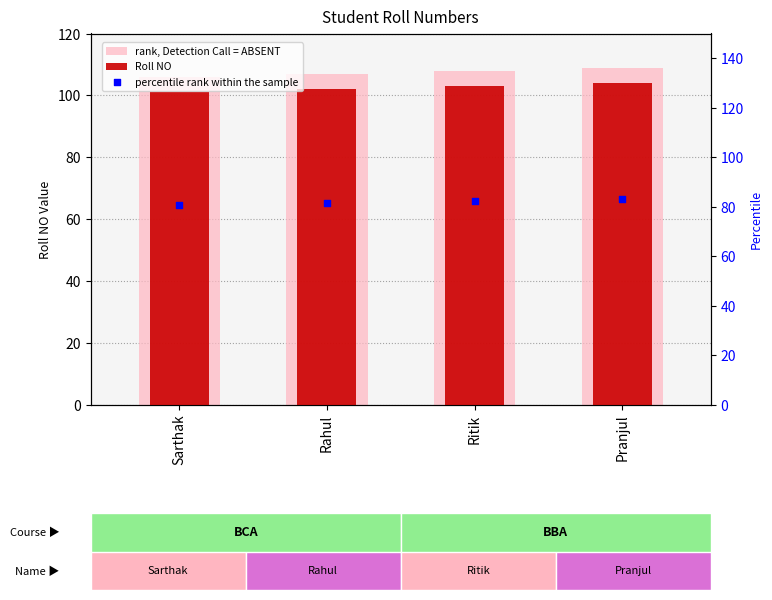

At how many categories does at least one series exceed 101?

4